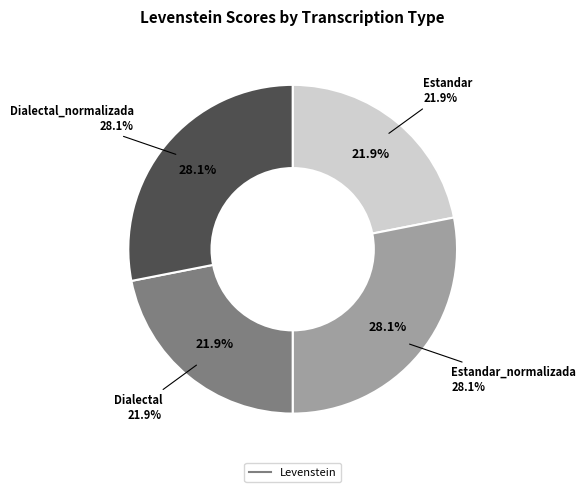

To the nearest percent, what portion does Estandar_normalizada represent?

28%